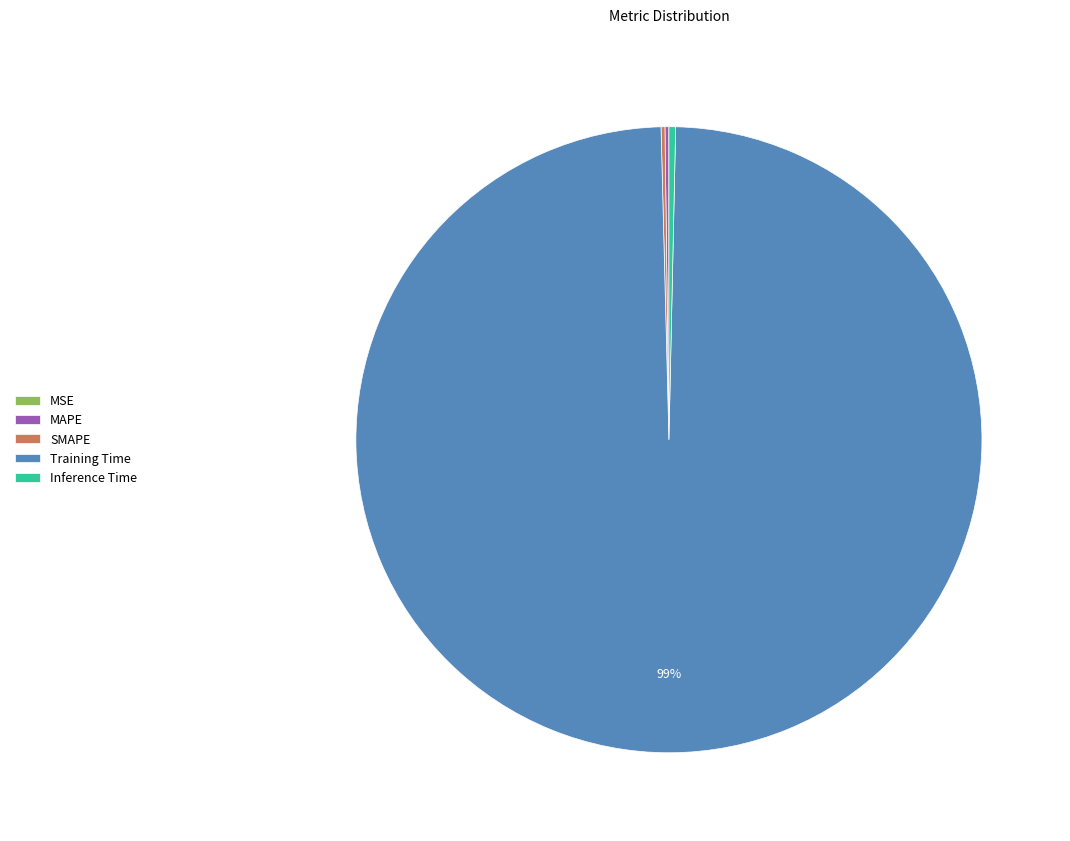

To the nearest percent, what is the average slice percentage?

20%